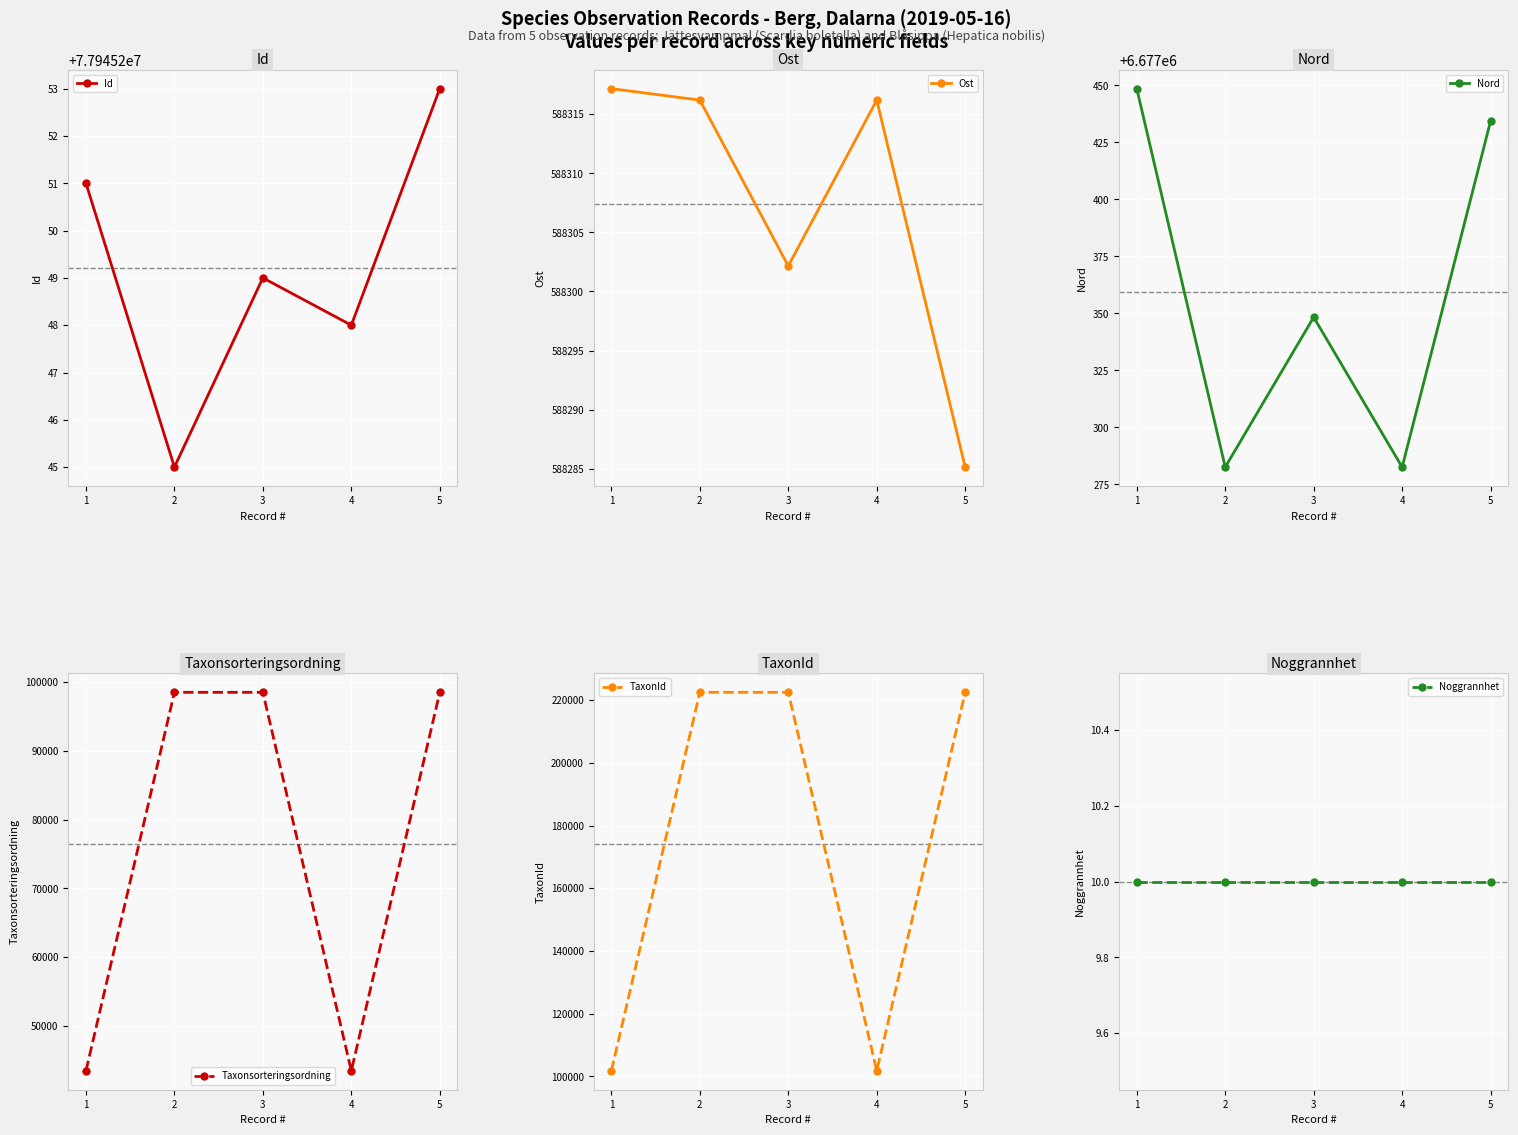

List the labels in order of Ost value, largest first.

1, 2, 4, 3, 5